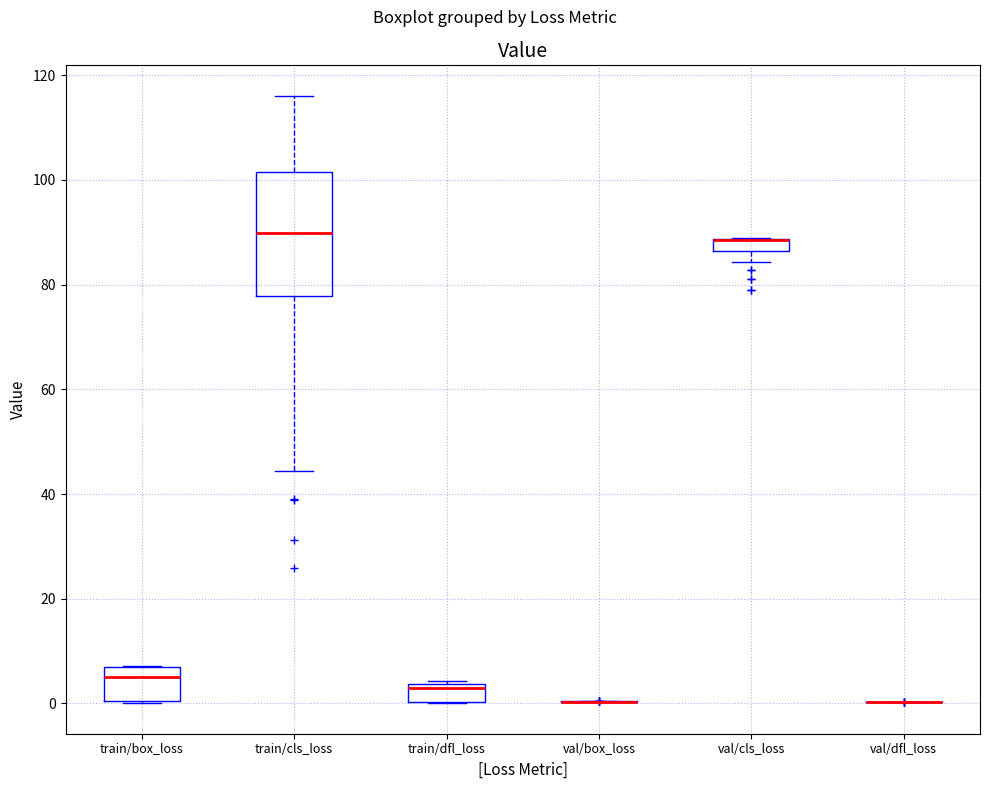

Which box is the tallest, from its lower edge to its upper edge?

train/cls_loss